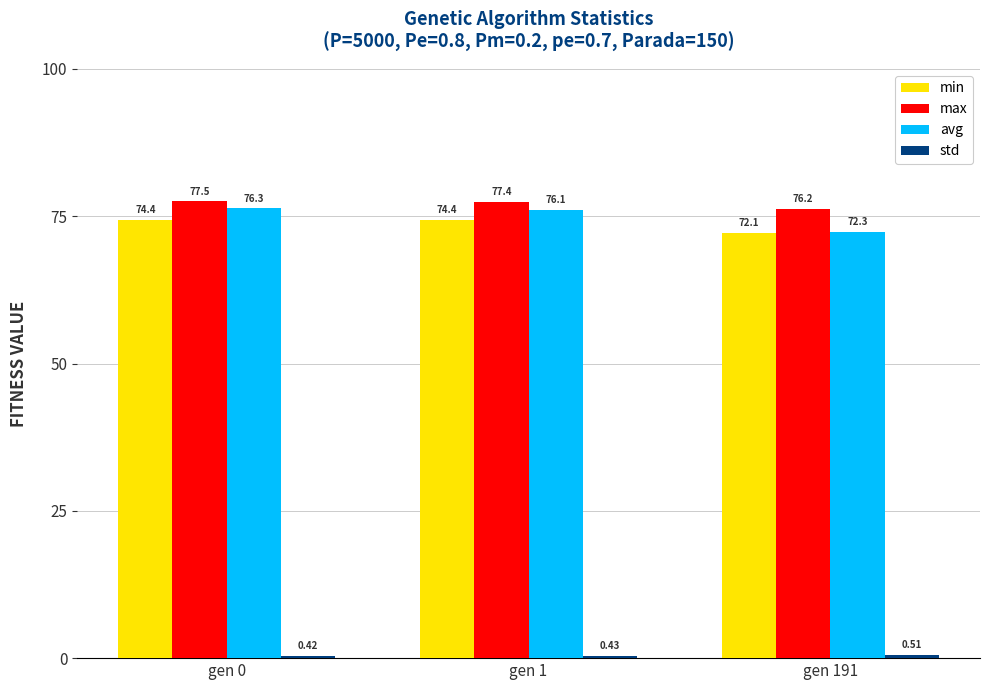

What is the total value across all series at gen 191?

221.2